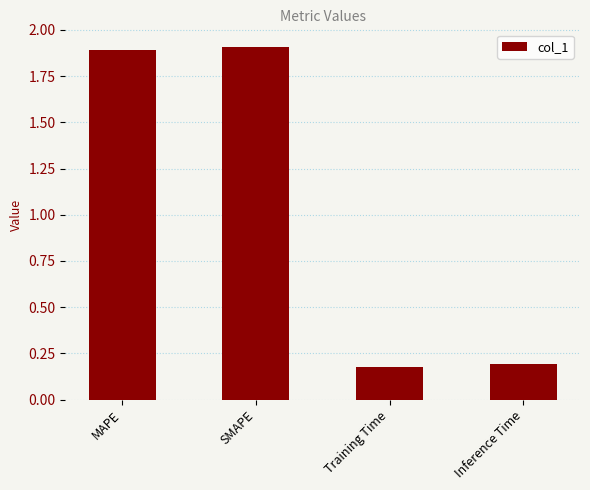

Does the chart contain any negative values?

No